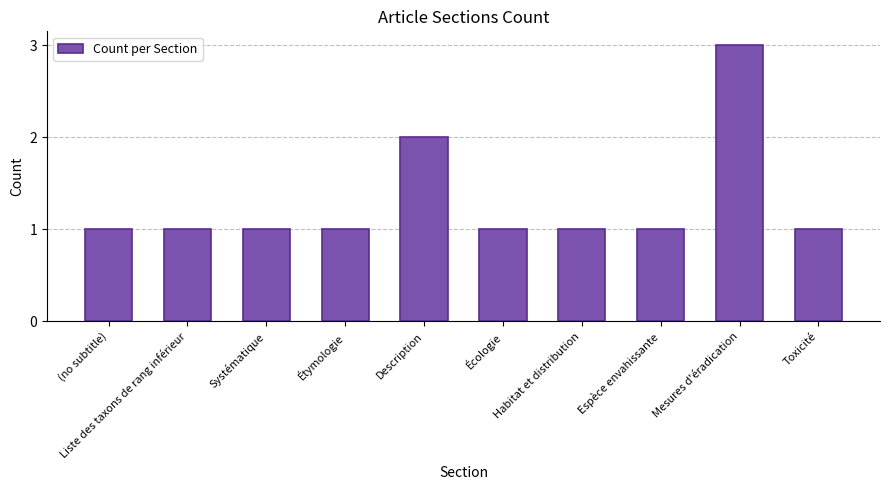

Which category has the highest value across all series?

Mesures d'éradication